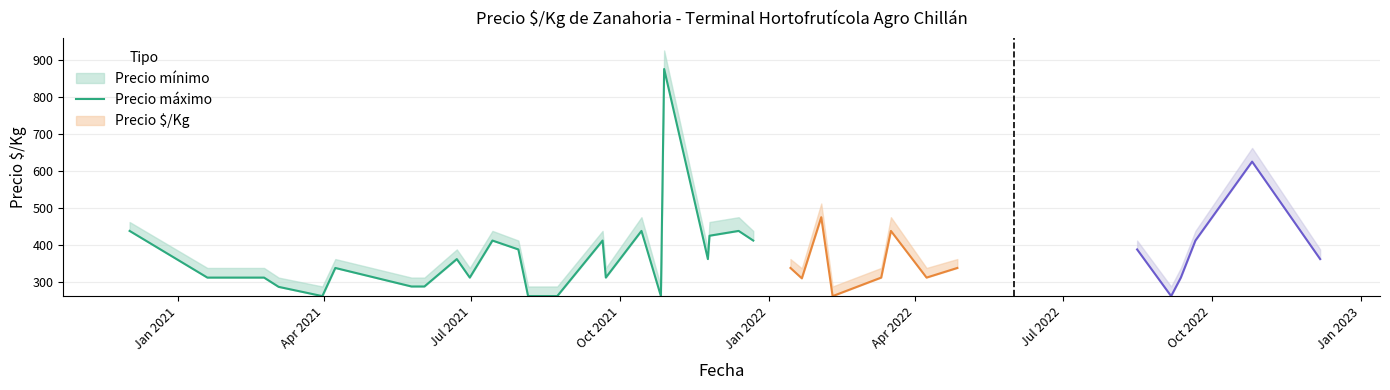

What is the difference between the values at Apr 2021 and Jan 2023?

24